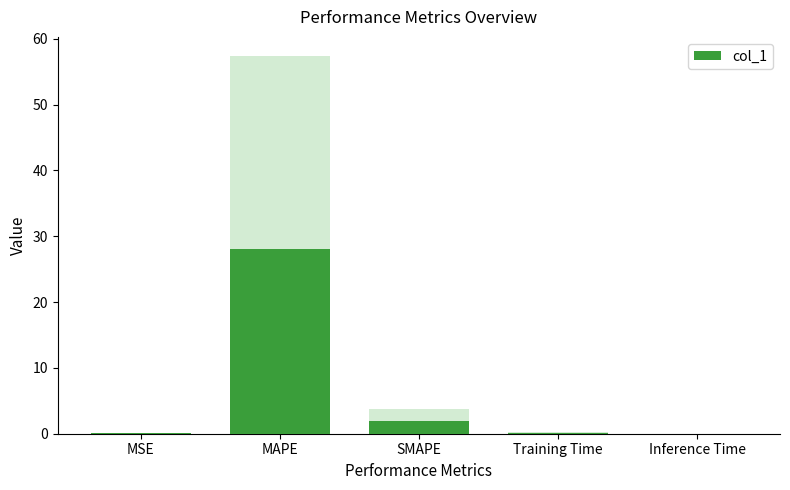

Is it true that the value at MAPE is 39.0?

False